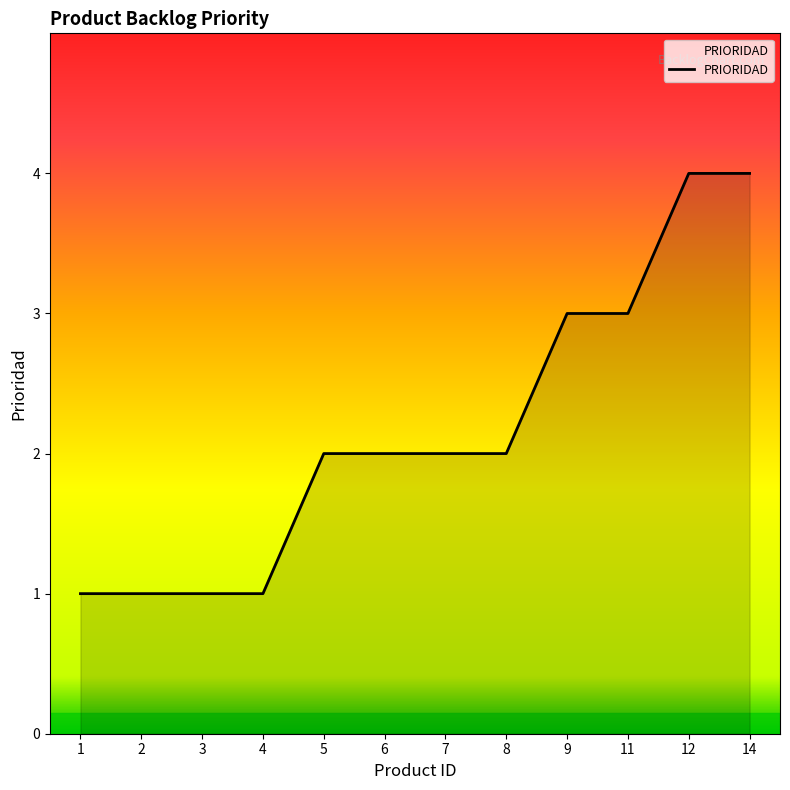

The chart shows a value of 3 at 7. True or false?

False